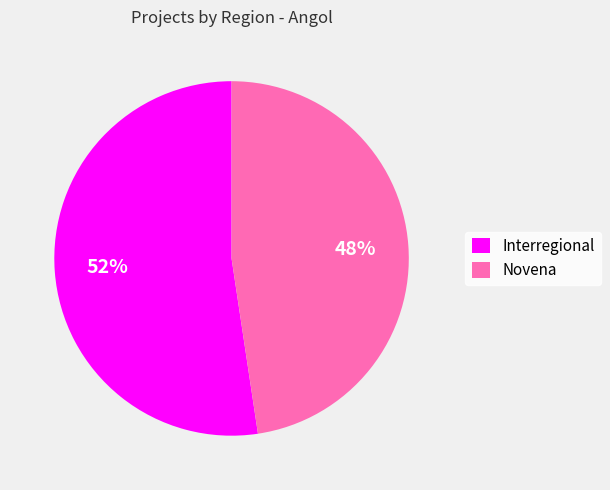

To the nearest percent, what portion does Novena represent?

48%